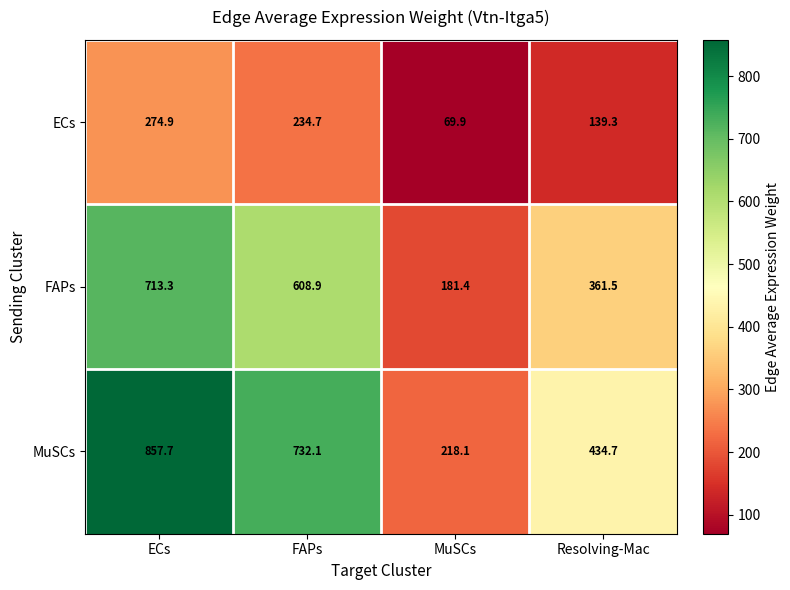

What is the spread (max minus min) of values at FAPs?

497.4